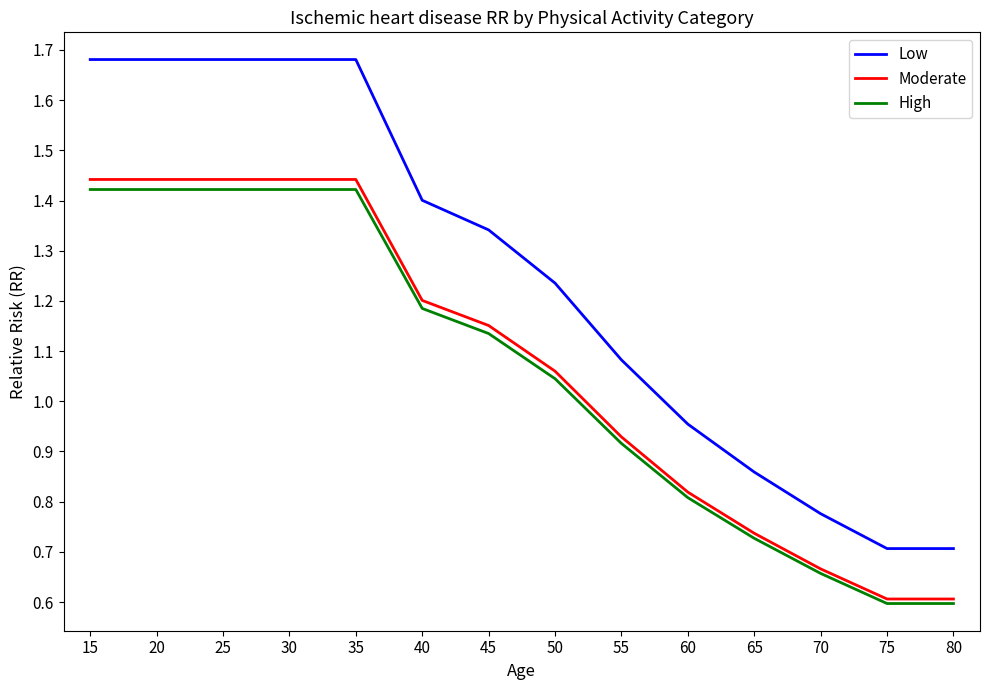

What is the sum of the High values at 60 and 65?

1.5